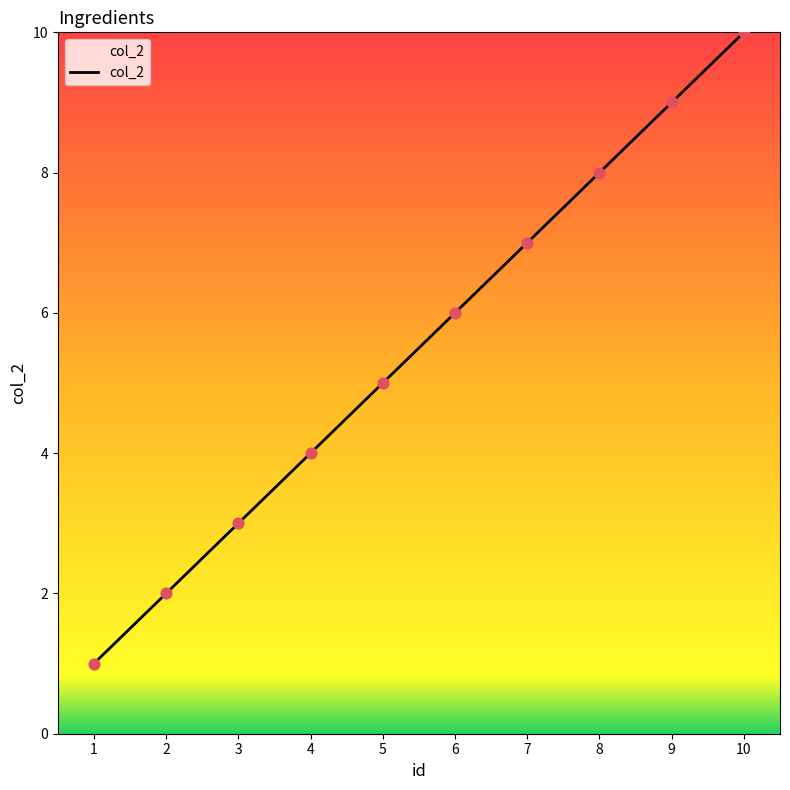

Approximately how many times larger is the value at 2 compared to 1?

2.0